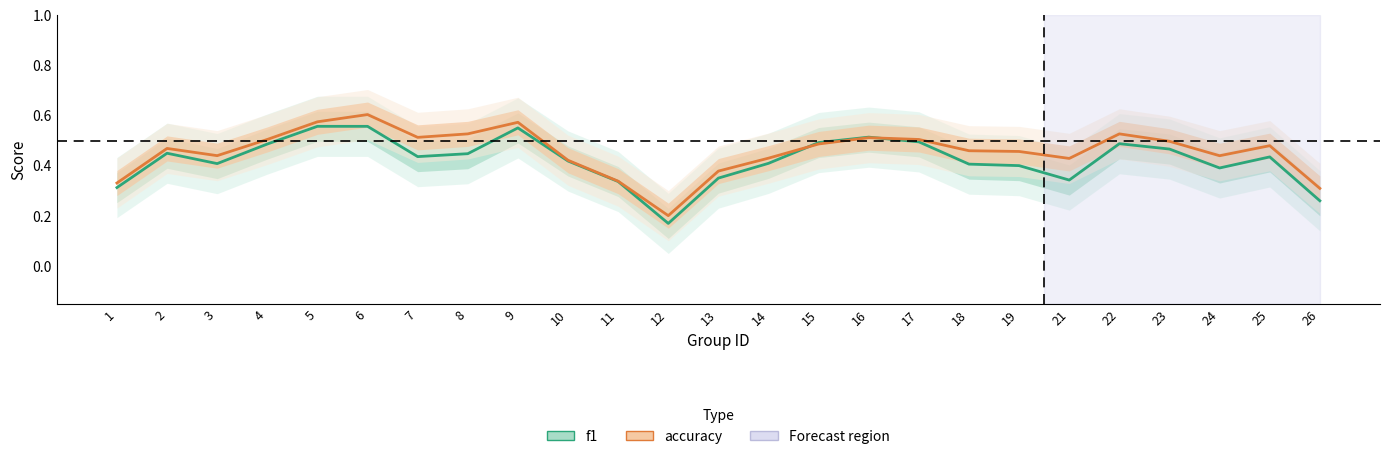

How many lines are shown in the chart?

2